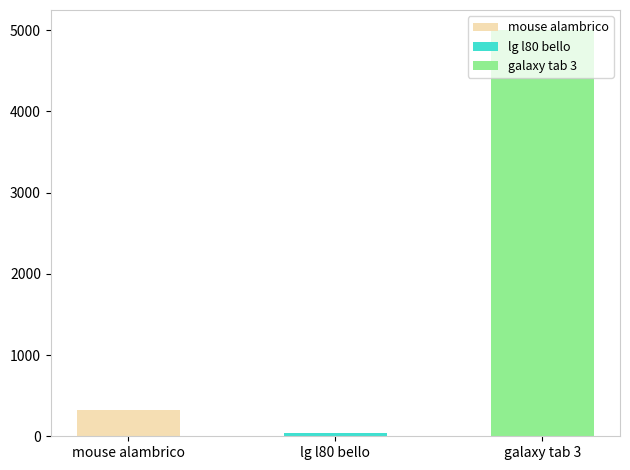

The value at galaxy tab 3 is 8503.2. True or false?

False